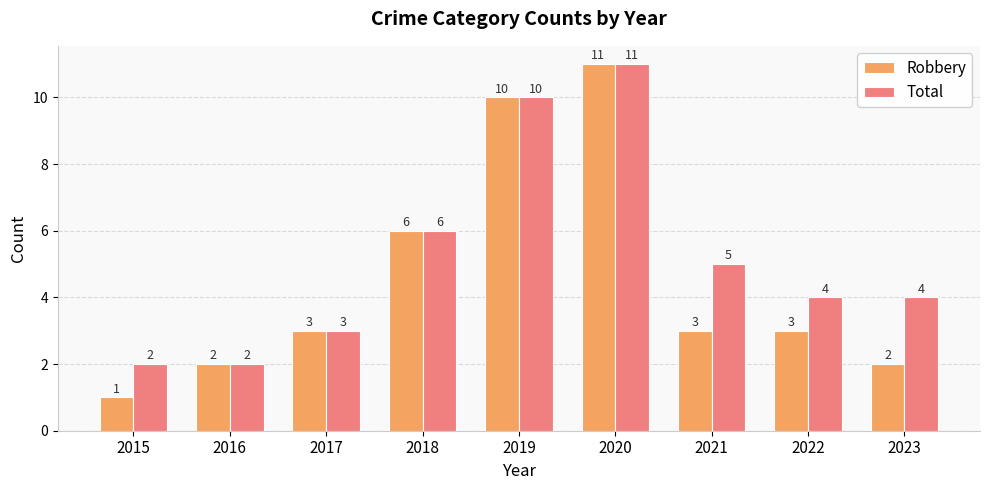

Reading right to left, list all the values displayed in this chart.

Robbery: 2023=2	2022=3	2021=3	2020=11	2019=10	2018=6	2017=3	2016=2	2015=1
Total: 2023=4	2022=4	2021=5	2020=11	2019=10	2018=6	2017=3	2016=2	2015=2